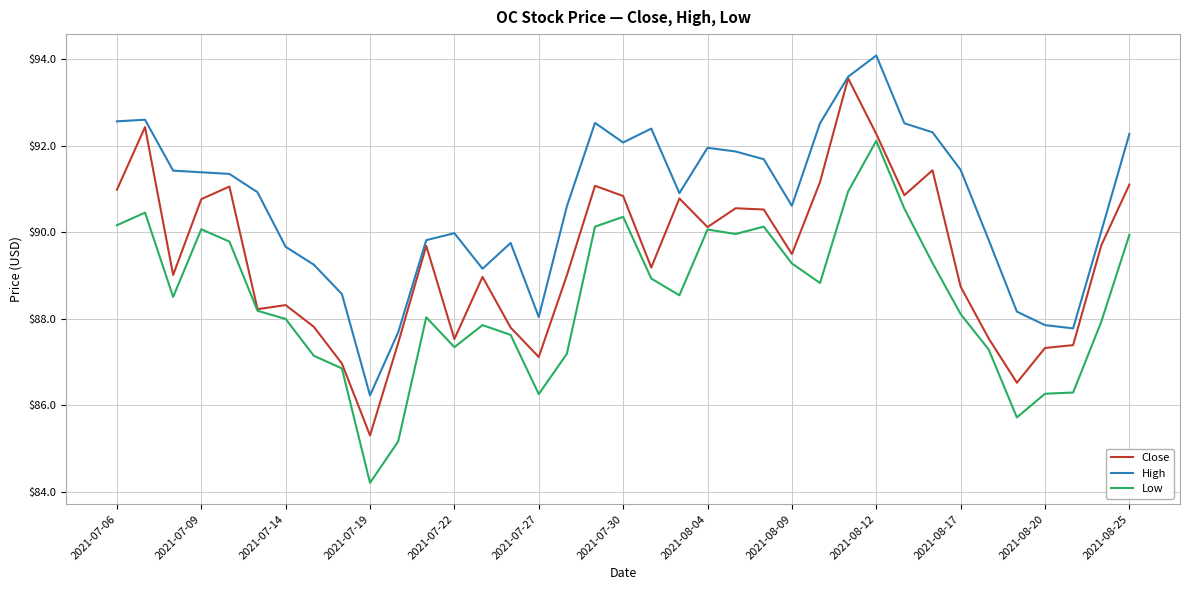

What is the minimum value shown in the chart?

84.2